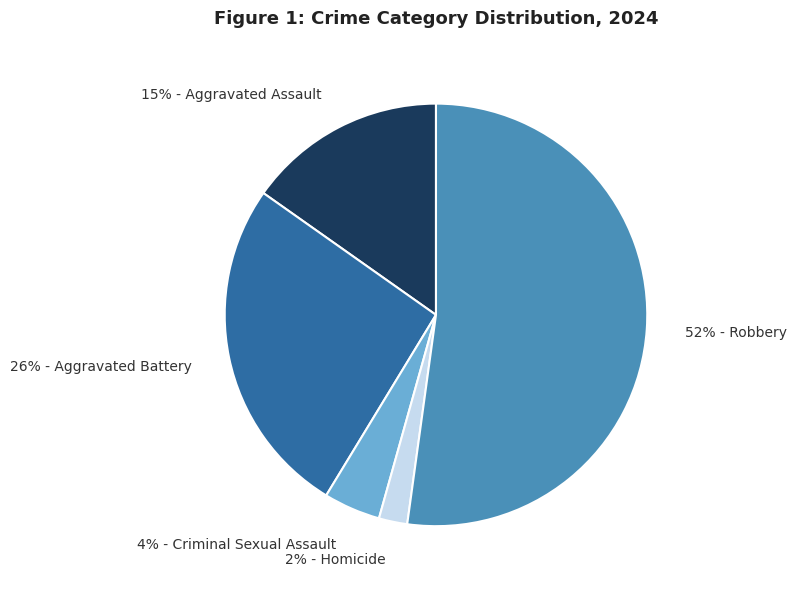

Which category accounts for the majority?

52% - Robbery